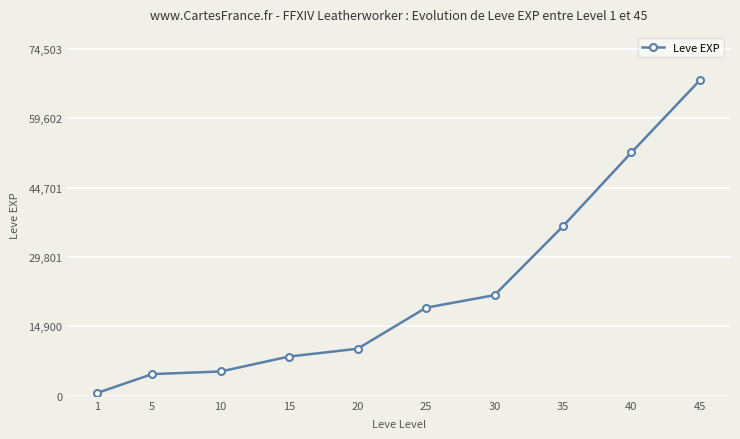

Approximately how many times larger is the value at 25 compared to 15?

2.2